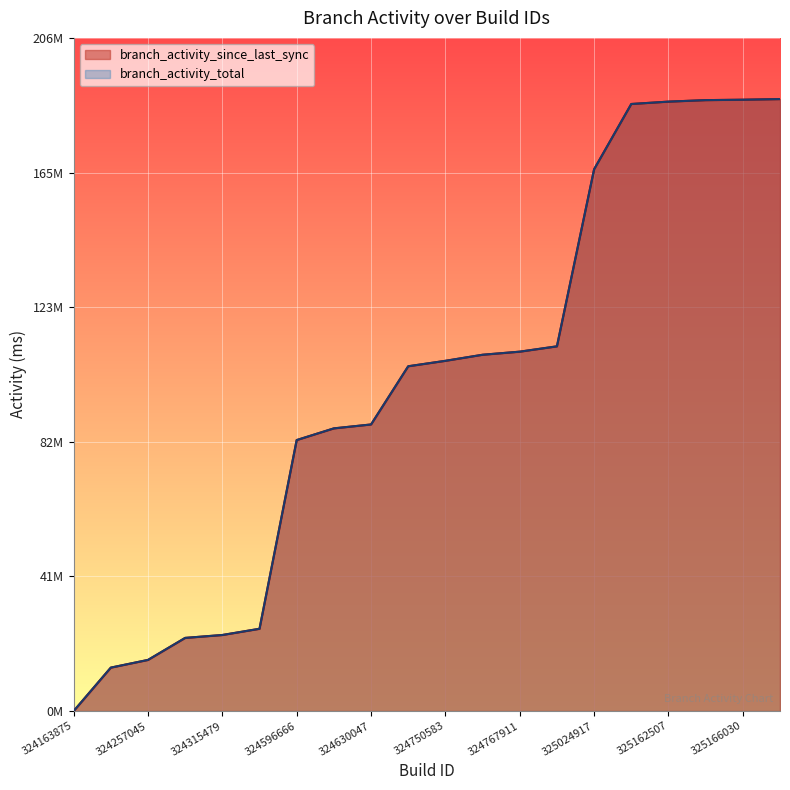

What is the average value of the branch_activity_total series?

100249800